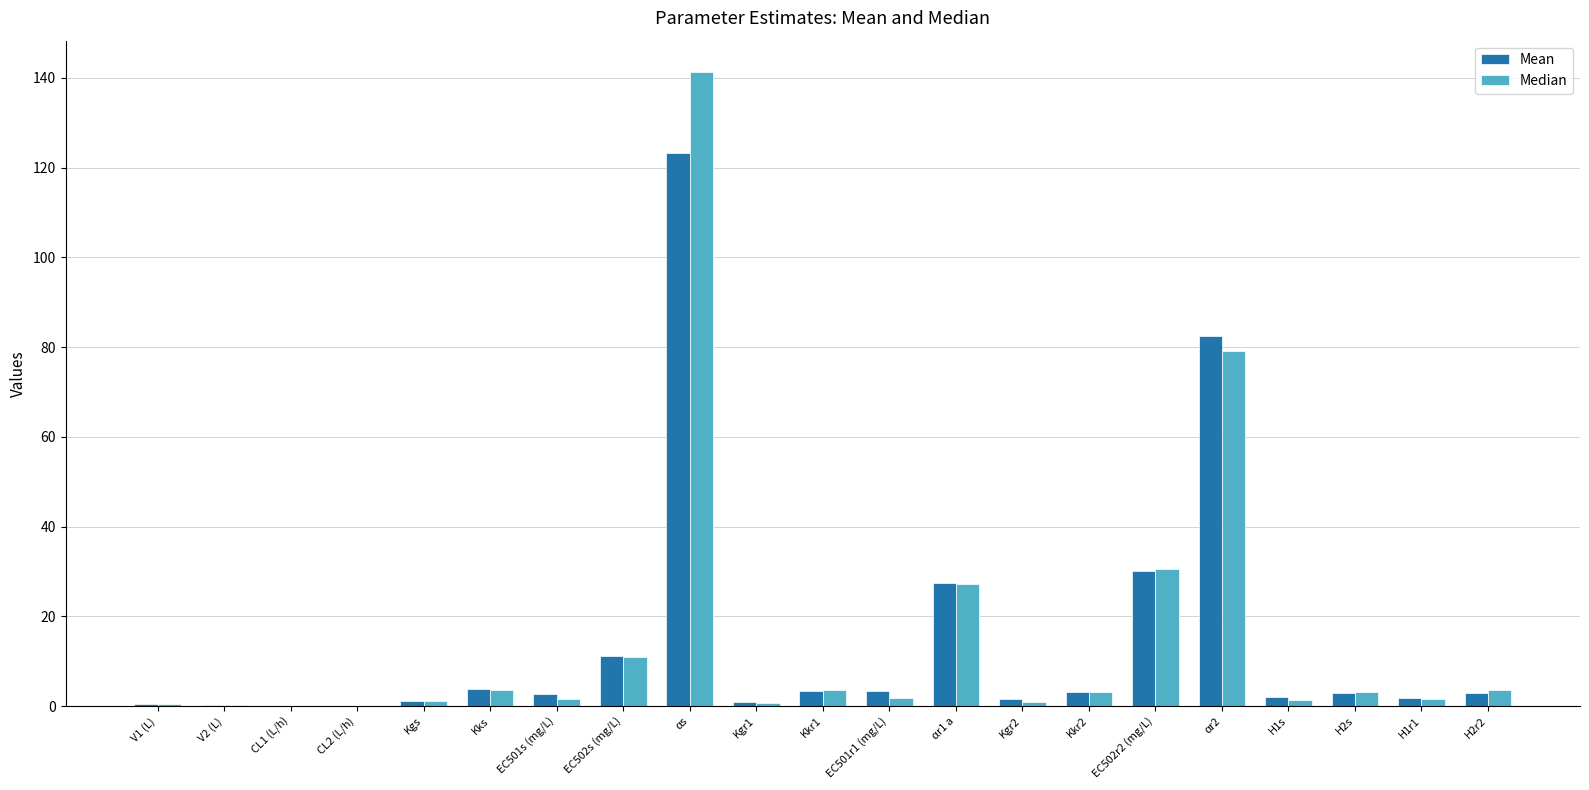

What is the total value across all series at EC501r1 (mg/L)?

5.2